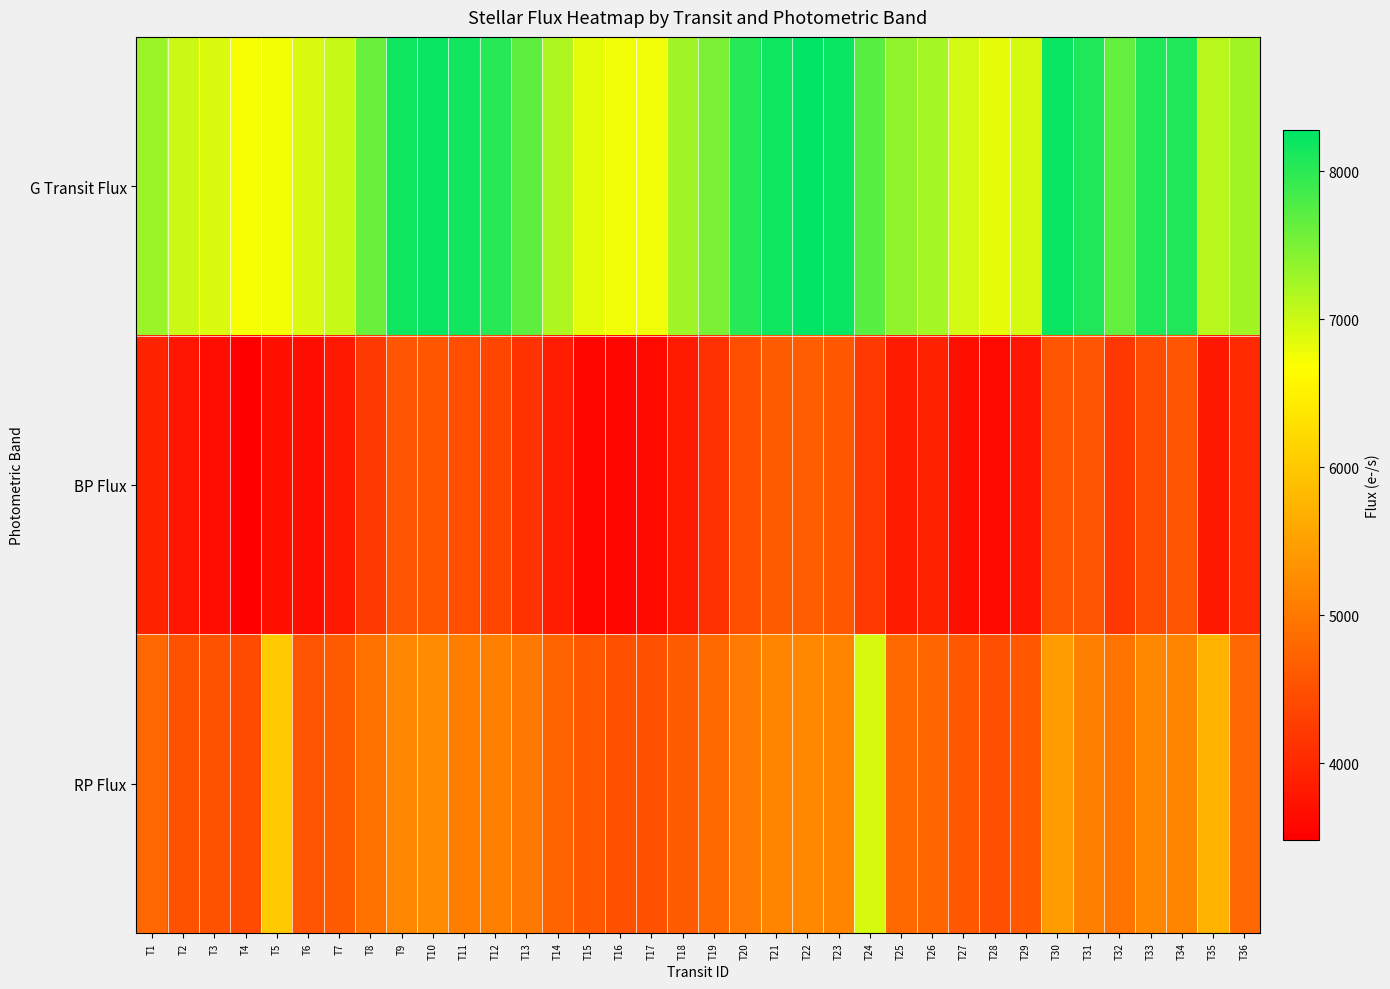

Reading right to left, transcribe all the data shown in this chart.

G Transit Flux: T36=7255.4	T35=7124.4	T34=8086.8	T33=8083.0	T32=7640.9	T31=8077.3	T30=8204.3	T29=6937.2	T28=6834.7	T27=6948.2	T26=7239.7	T25=7369.2	T24=7713.4	T23=8203.9	T22=8276.3	T21=8169.1	T20=8020.7	T19=7496.7	T18=7280.3	T17=6775.8	T16=6769.9	T15=6842.9	T14=7180.6	T13=7680.4	T12=8032.2	T11=8147.3	T10=8205.4	T9=8181.6	T8=7610.8	T7=7038.6	T6=6901.2	T5=6749.4	T4=6738.4	T3=6904.0	T2=7016.9	T1=7318.4
BP Flux: T36=4017.0	T35=3796.1	T34=4537.9	T33=4457.1	T32=4184.0	T31=4538.7	T30=4566.8	T29=3766.9	T28=3597.2	T27=3679.1	T26=3914.8	T25=3830.1	T24=4196.6	T23=4600.1	T22=4651.6	T21=4633.7	T20=4464.6	T19=4090.9	T18=3828.9	T17=3605.5	T16=3561.0	T15=3584.1	T14=3843.1	T13=4133.1	T12=4381.3	T11=4458.8	T10=4579.6	T9=4566.2	T8=4218.1	T7=3819.0	T6=3665.6	T5=3698.1	T4=3484.5	T3=3653.3	T2=3758.5	T1=3934.8
RP Flux: T36=4777.6	T35=5716.1	T34=5165.1	T33=5200.4	T32=4930.0	T31=5076.5	T30=5441.7	T29=4593.2	T28=4489.3	T27=4597.0	T26=4760.3	T25=4797.9	T24=6939.2	T23=5164.0	T22=5188.9	T21=5161.0	T20=5025.8	T19=4801.3	T18=4636.7	T17=4505.6	T16=4513.5	T15=4589.1	T14=4741.8	T13=5019.2	T12=5091.6	T11=5067.1	T10=5239.3	T9=5172.2	T8=4913.1	T7=4637.7	T6=4558.0	T5=6013.7	T4=4436.9	T3=4524.0	T2=4521.7	T1=4784.8